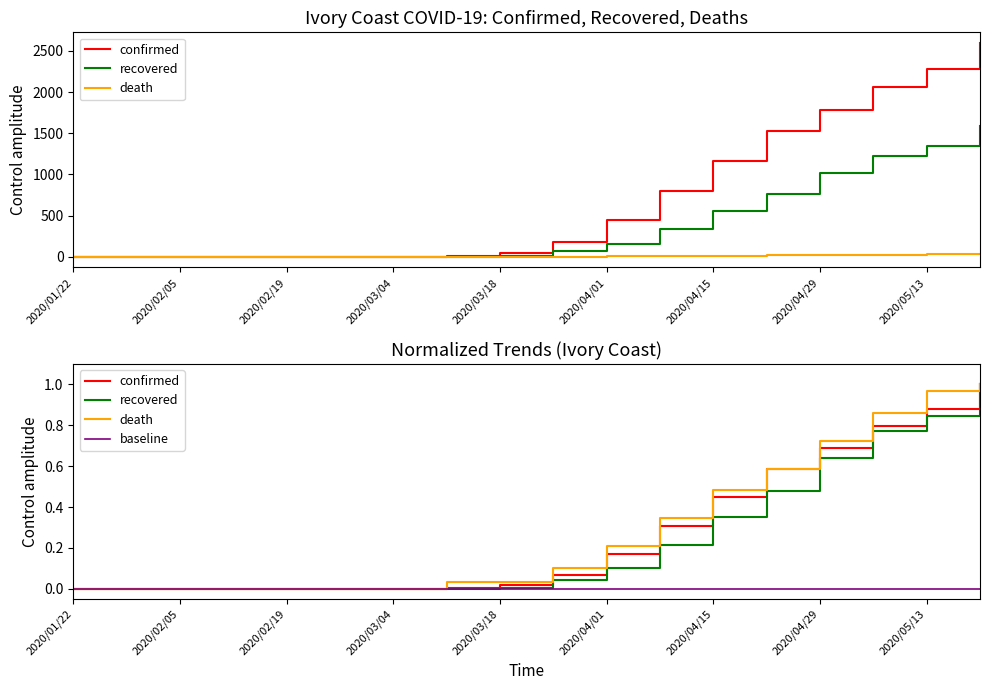

List the labels in order of recovered value, smallest first.

2020/01/22, 2020/01/29, 2020/02/05, 2020/02/12, 2020/02/19, 2020/02/26, 2020/03/04, 2020/03/11, 2020/03/18, 2020/03/25, 2020/04/01, 2020/04/08, 2020/04/15, 2020/04/22, 2020/04/29, 2020/05/06, 2020/05/13, 2020/05/20